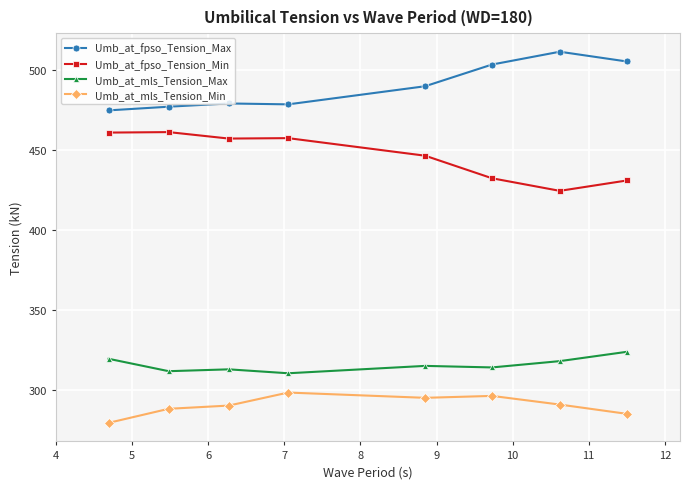

What is the smallest value displayed?

279.7